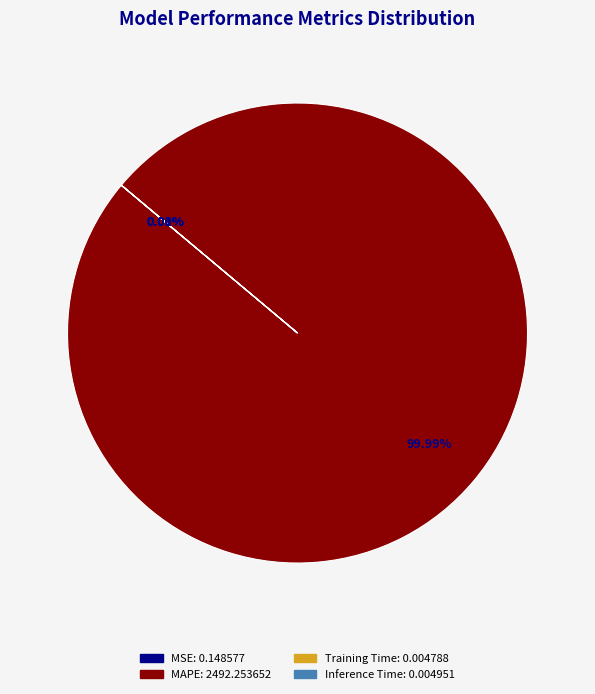

What percentage is NOT represented by SMAPE?

100.0%